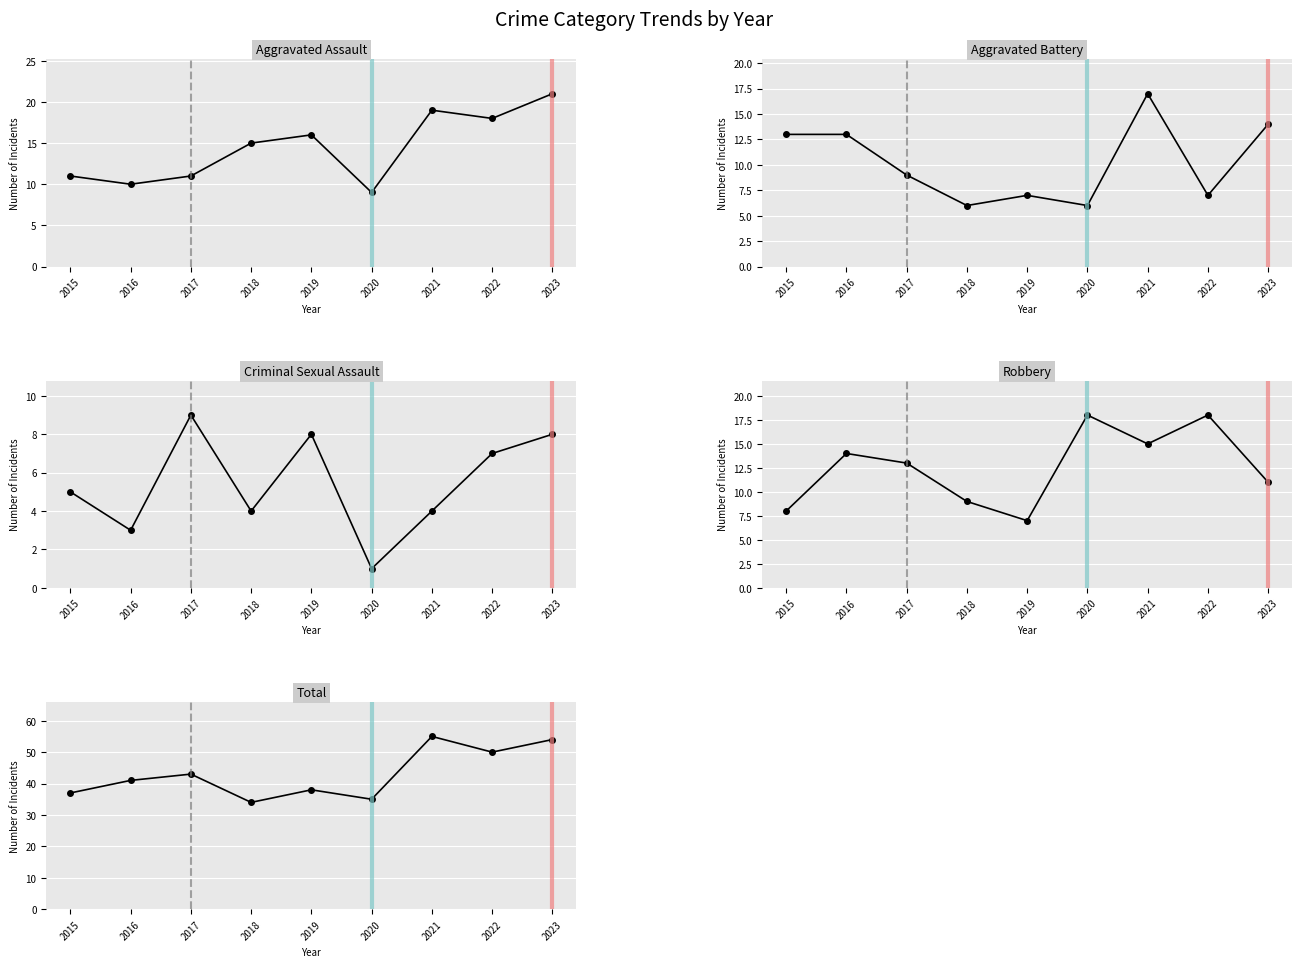

What are all the series names shown in the legend?

Aggravated Assault, Aggravated Battery, Criminal Sexual Assault, Robbery, Total